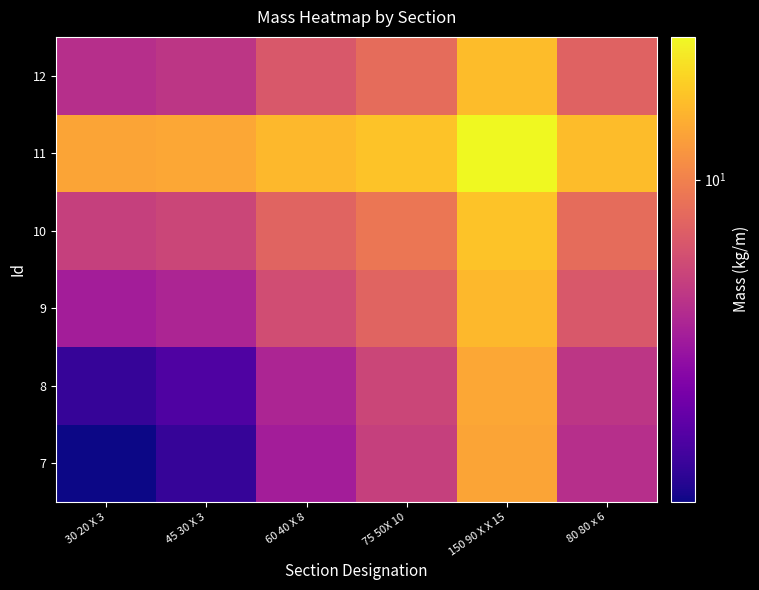

At which category does the chart reach its peak across all series?

150 90 X X 15